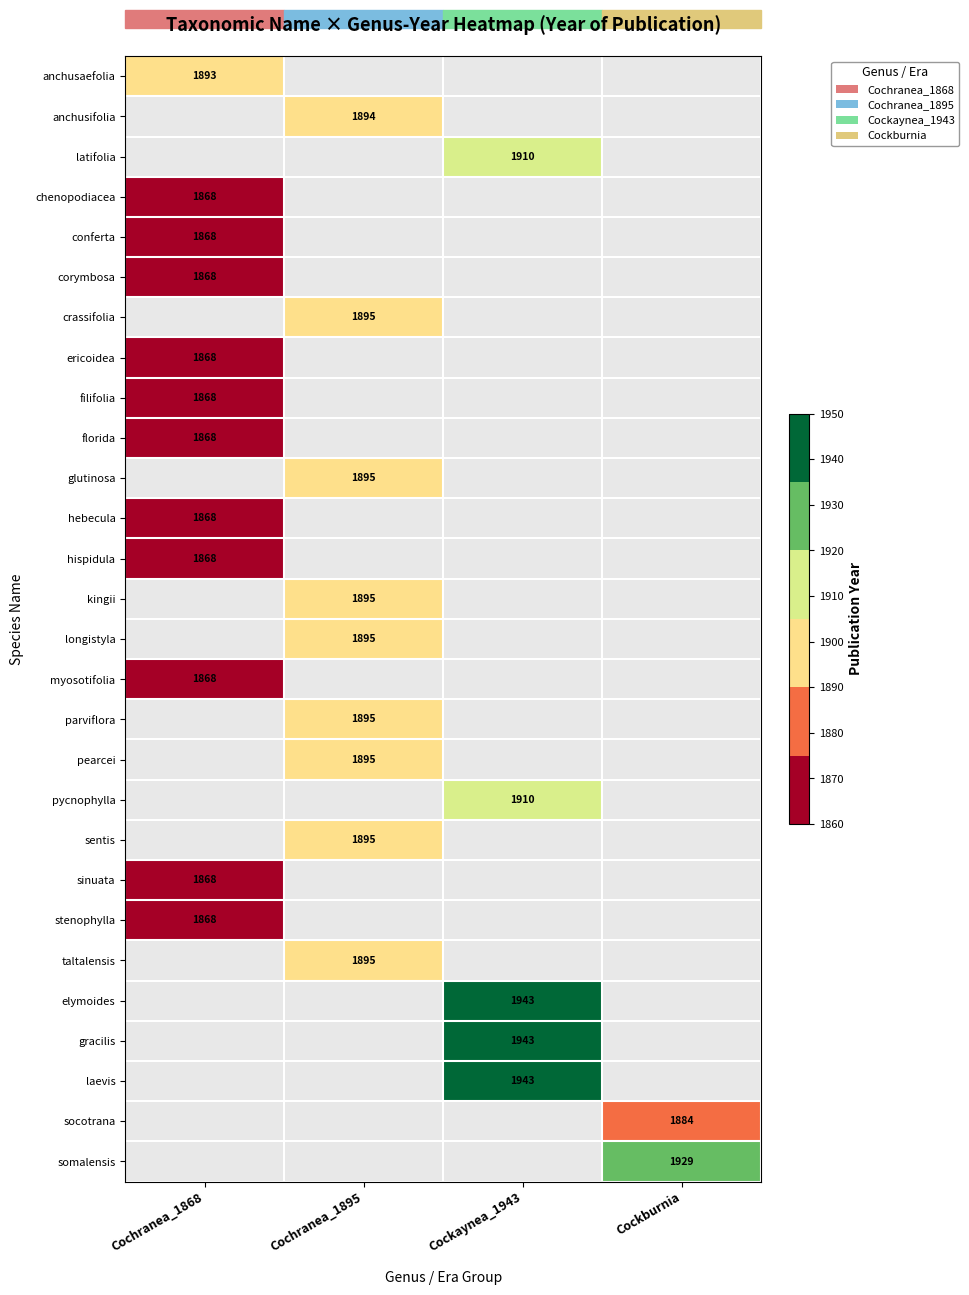

The anchusifolia series shows 1894 at Cochranea_1895. True or false?

True